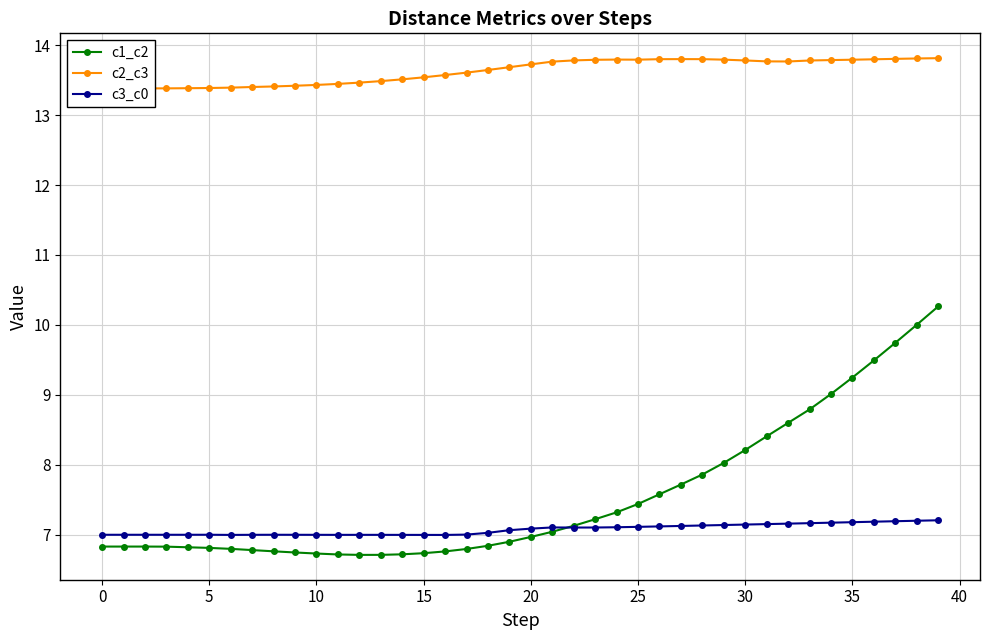

Rank the series by their maximum value, from highest to lowest.

c2_c3, c1_c2, c3_c0